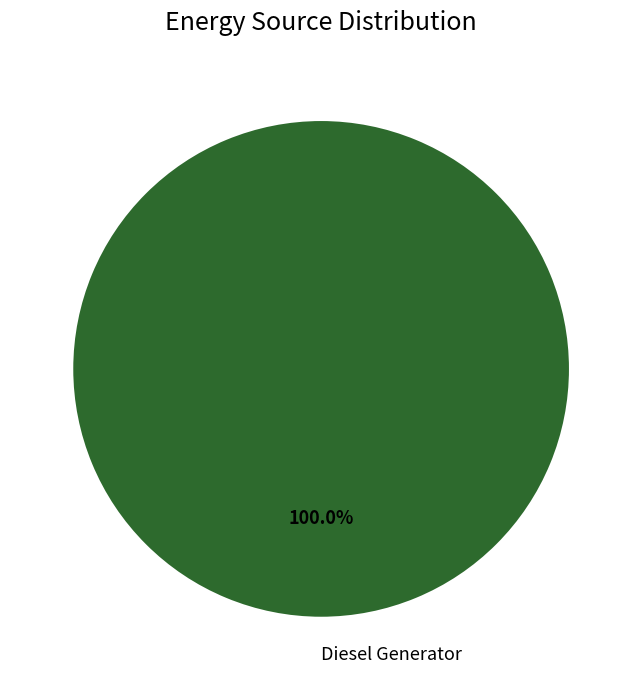

What is the majority slice?

Diesel Generator